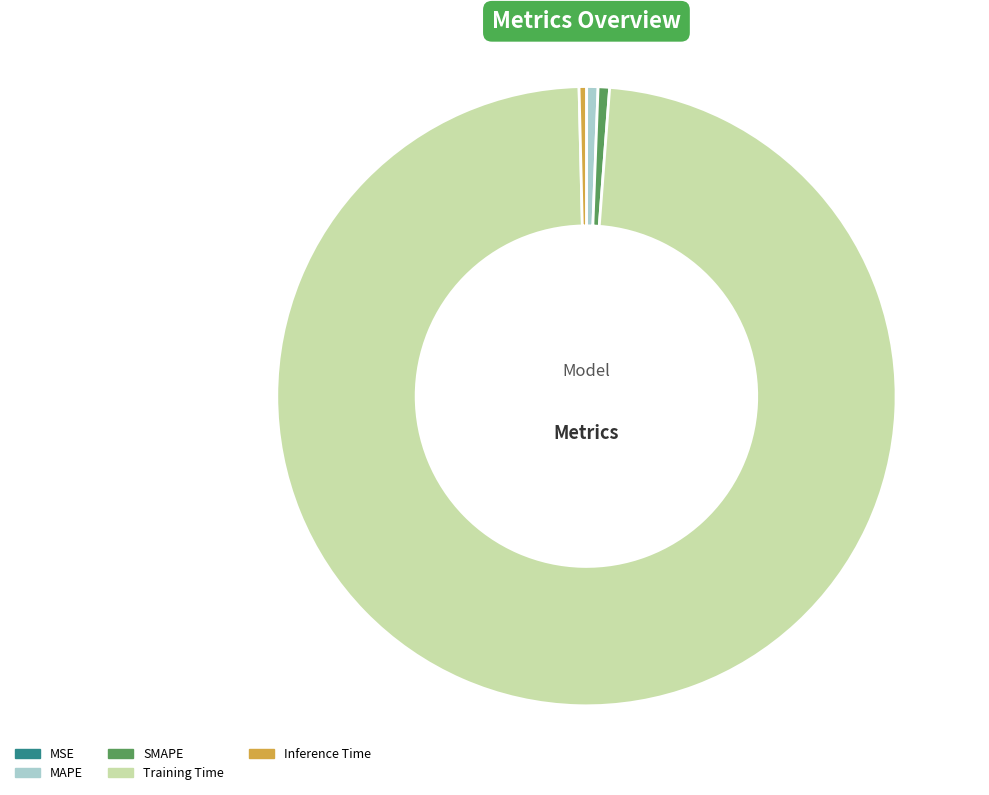

Does any single category account for the majority?

Yes